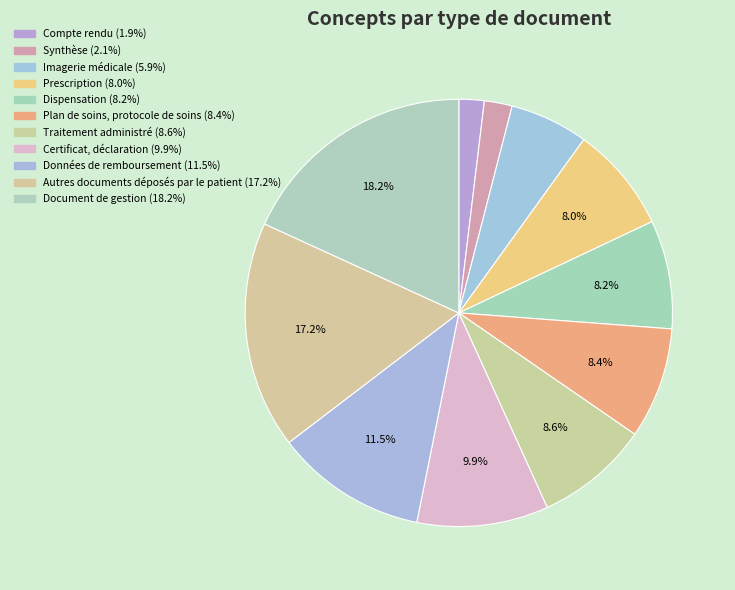

Rank the categories by value from lowest to highest.

Compte rendu, Synthèse, Imagerie médicale, Prescription, Dispensation, Plan de soins, protocole de soins, Traitement administré, Certificat, déclaration, Données de remboursement, Autres documents déposés par le patient, Document de gestion